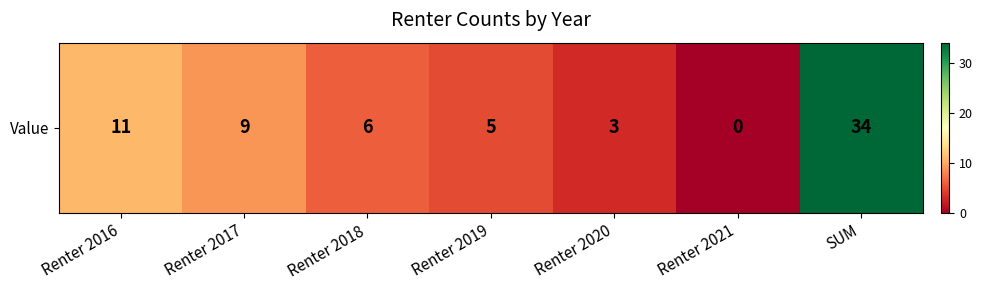

Reading left to right, transcribe all the data shown in this chart.

Renter 2016=11	Renter 2017=9	Renter 2018=6	Renter 2019=5	Renter 2020=3	Renter 2021=0	SUM=34